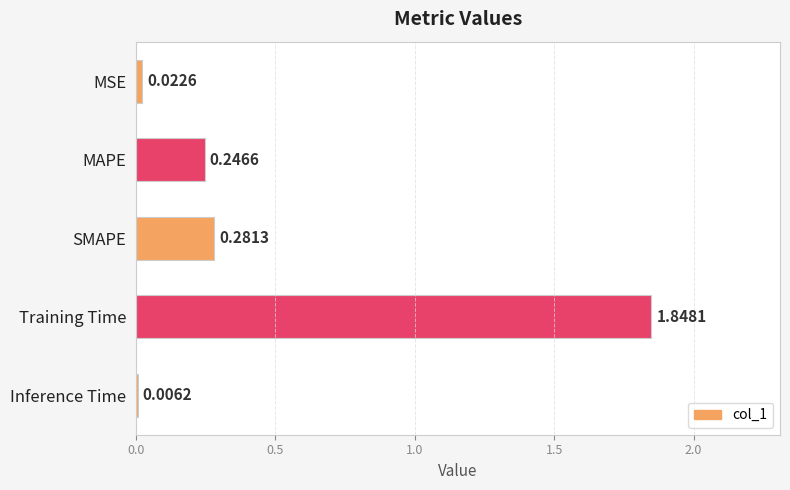

Where is the data nearest to the value 0?

Inference Time